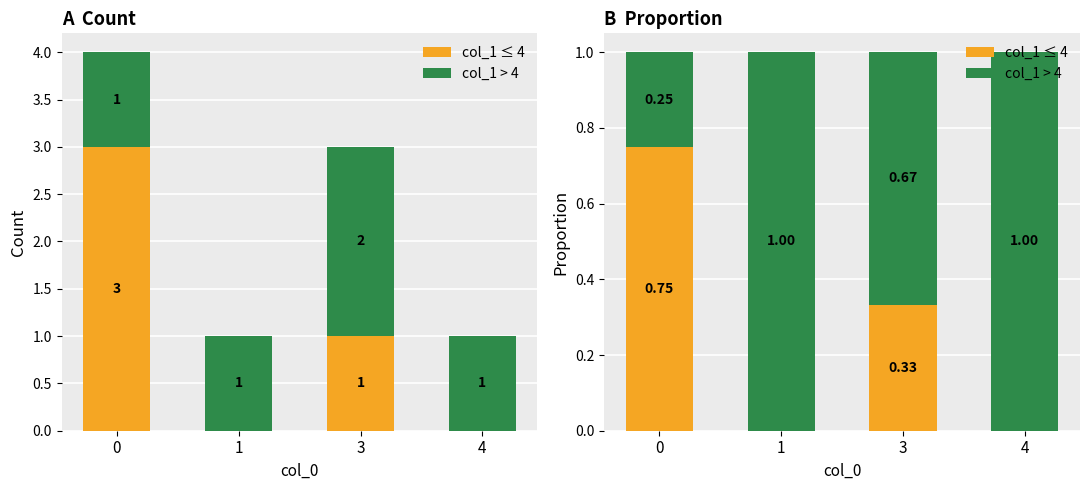

The col_1 > 4 series shows 0.1 at 0. True or false?

False